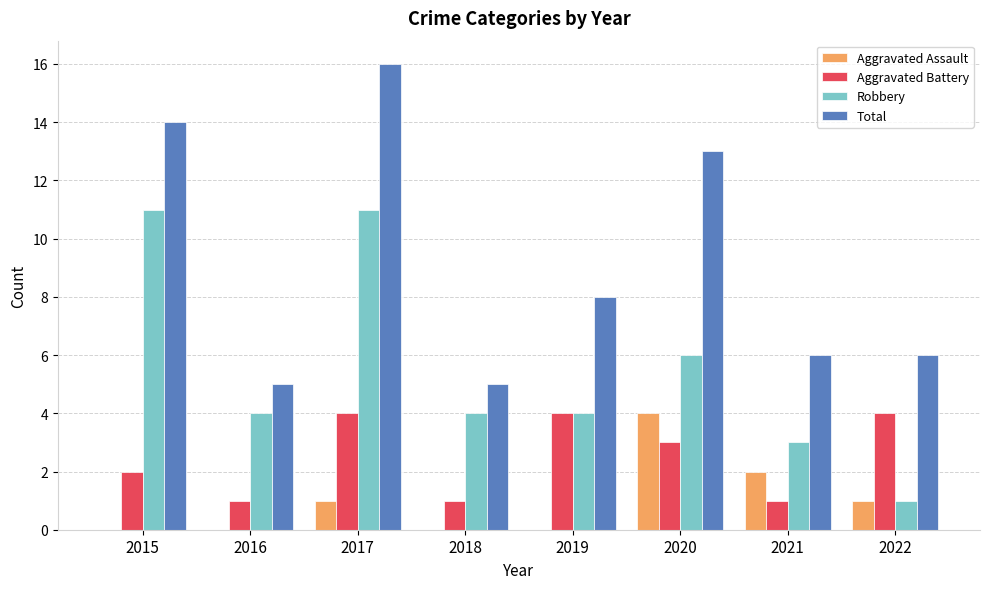

Which series has the largest total across all categories?

Total